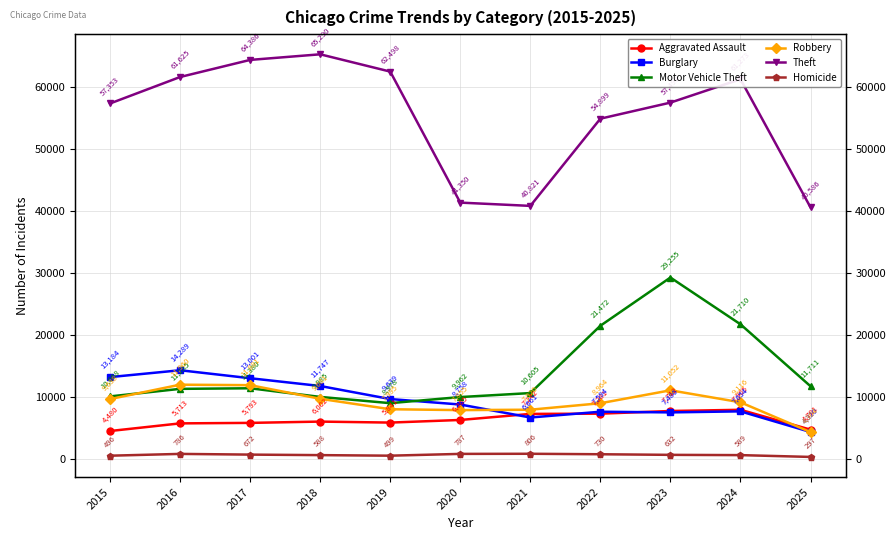

What is the value of the Aggravated Assault point at the 3rd from the left?

5793